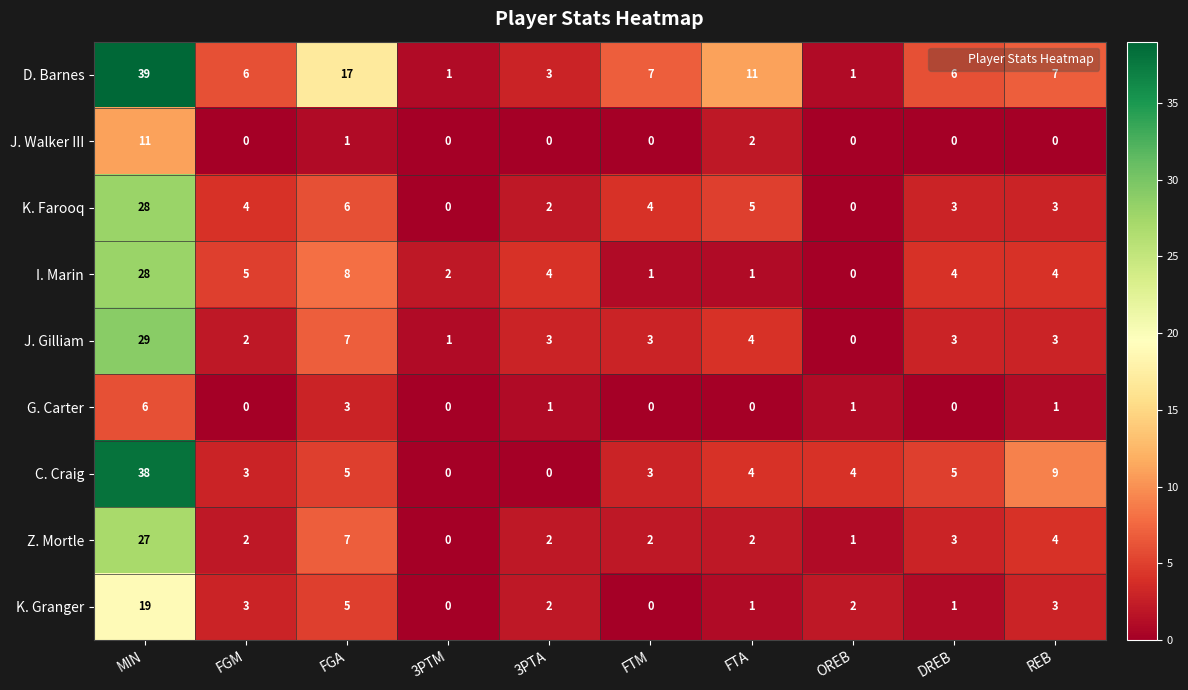

What is the greatest value displayed?

39